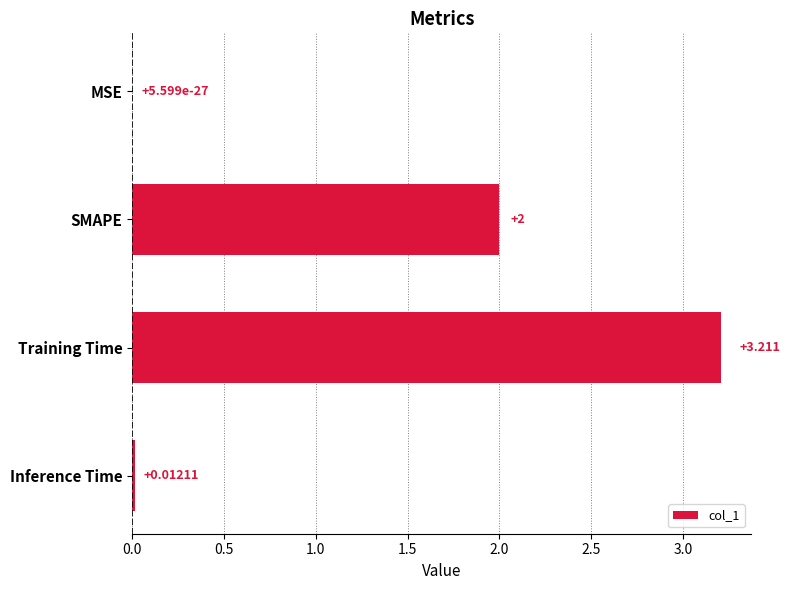

At which category does the chart reach its peak across all series?

Training Time